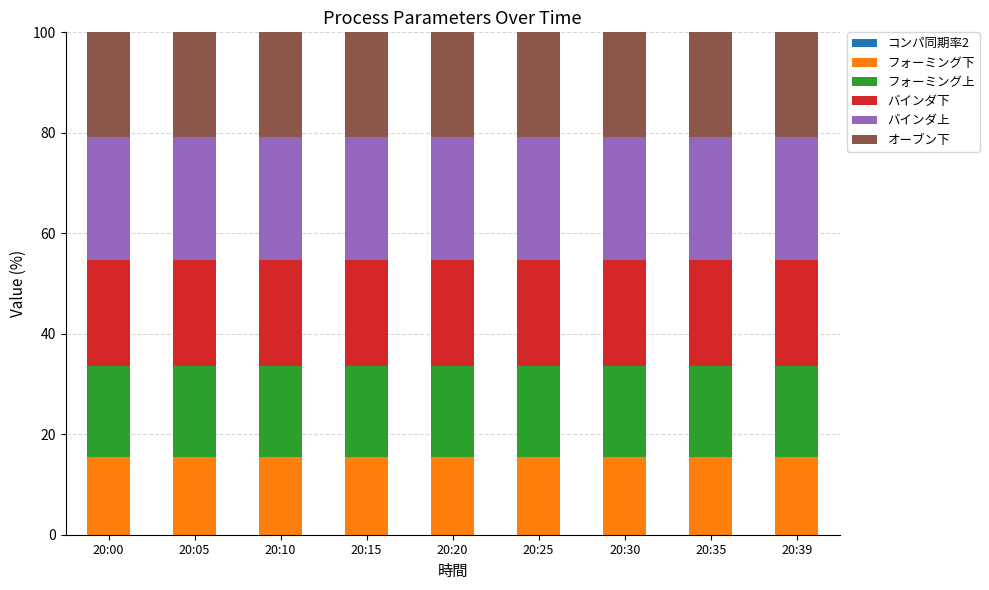

What is the average value of the フォーミング下 series?

15.6